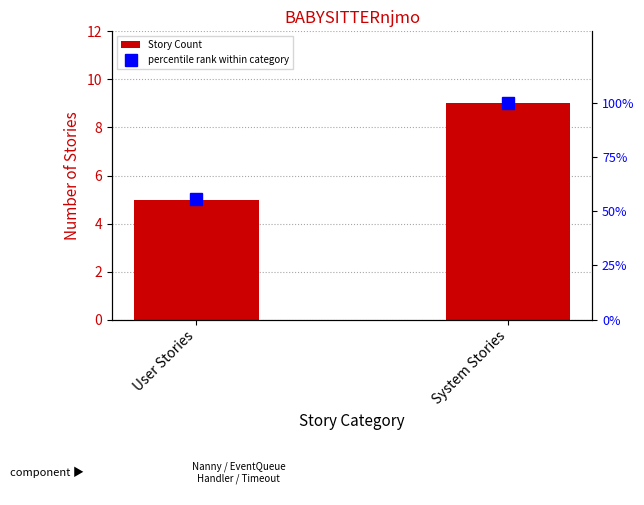

Rank the series by their maximum value, from highest to lowest.

percentile rank within category, Story Count